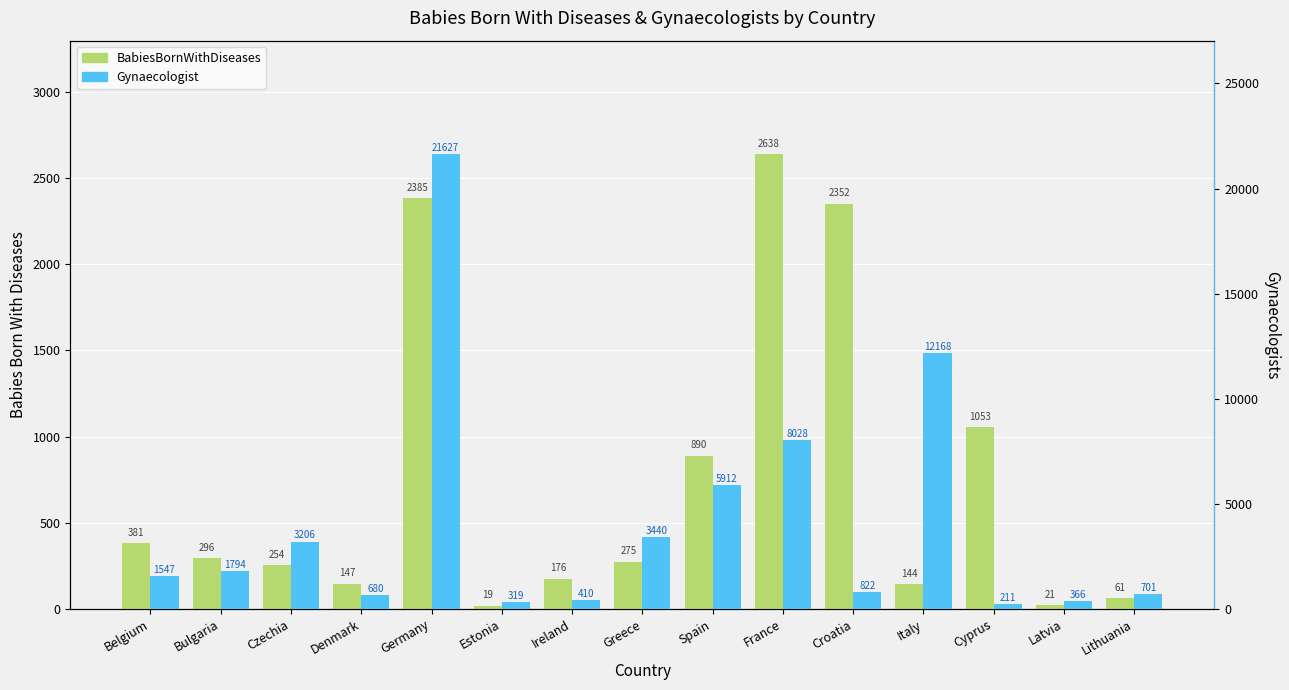

Where is Gynaecologist nearest to the value 10919?

Italy